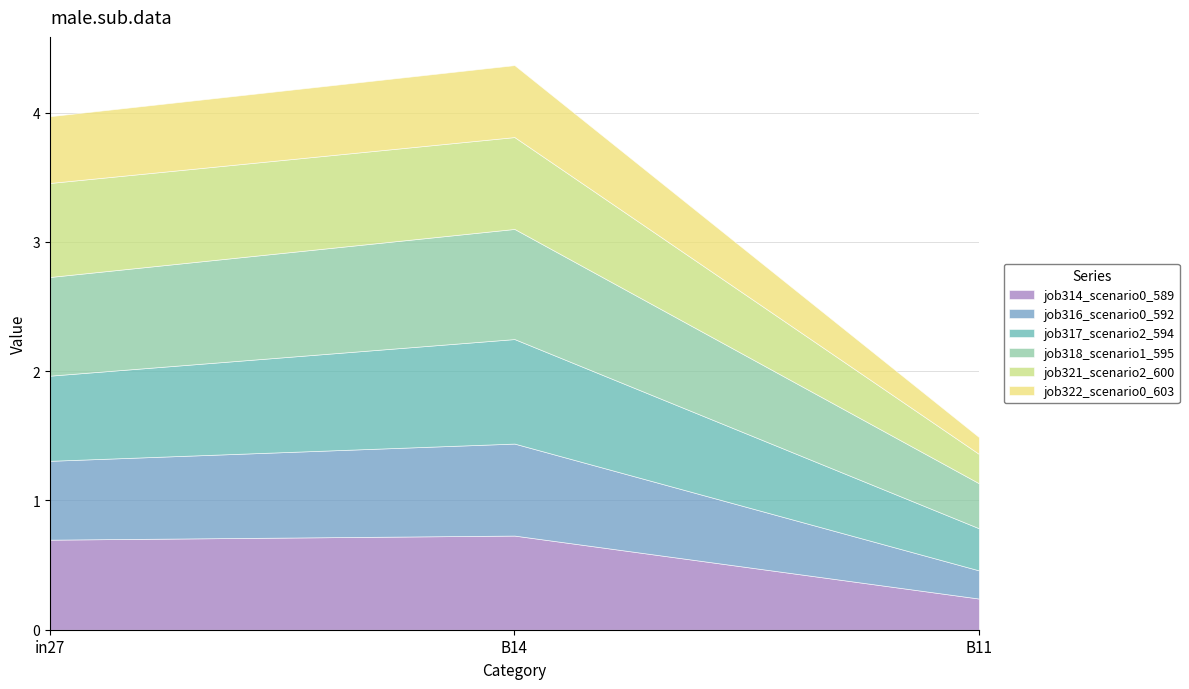

What is the maximum value shown in the chart?

0.9